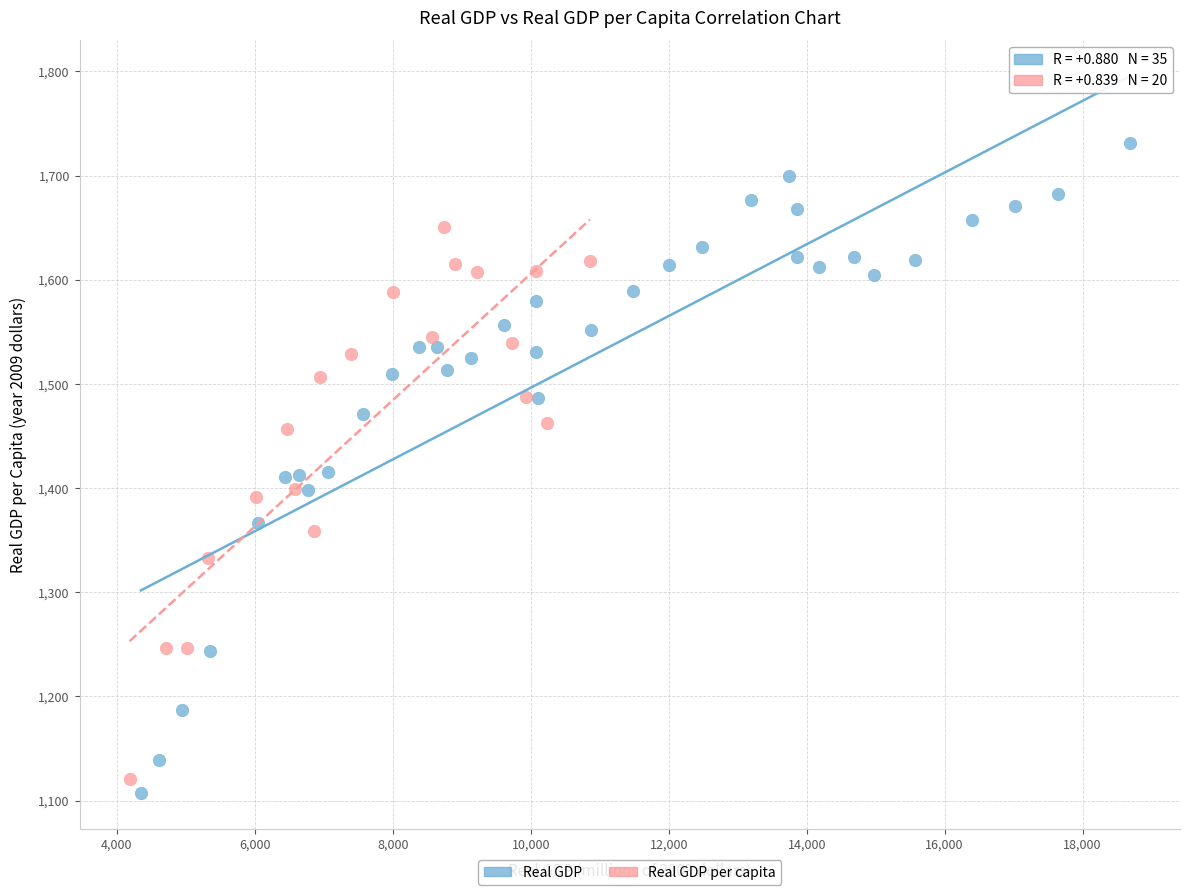

Which series contains the highest Y value?

Real GDP